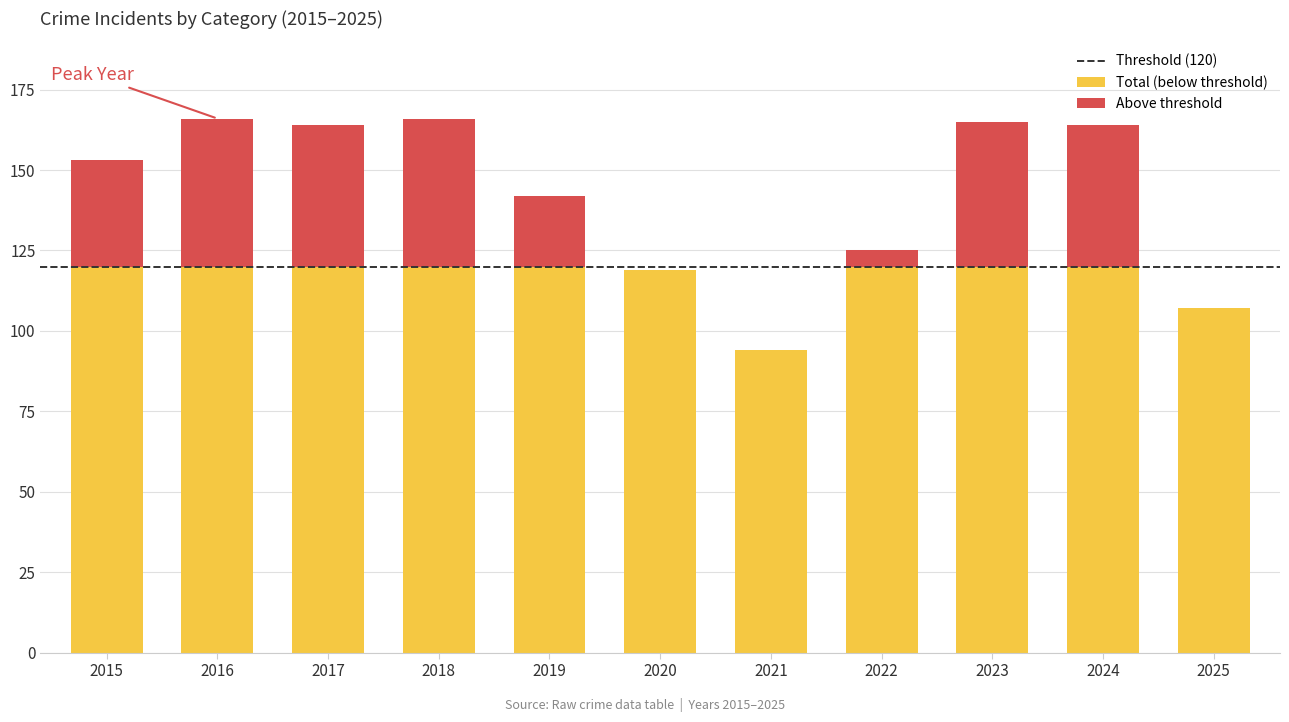

At which category is the sum across all series the highest?

2016